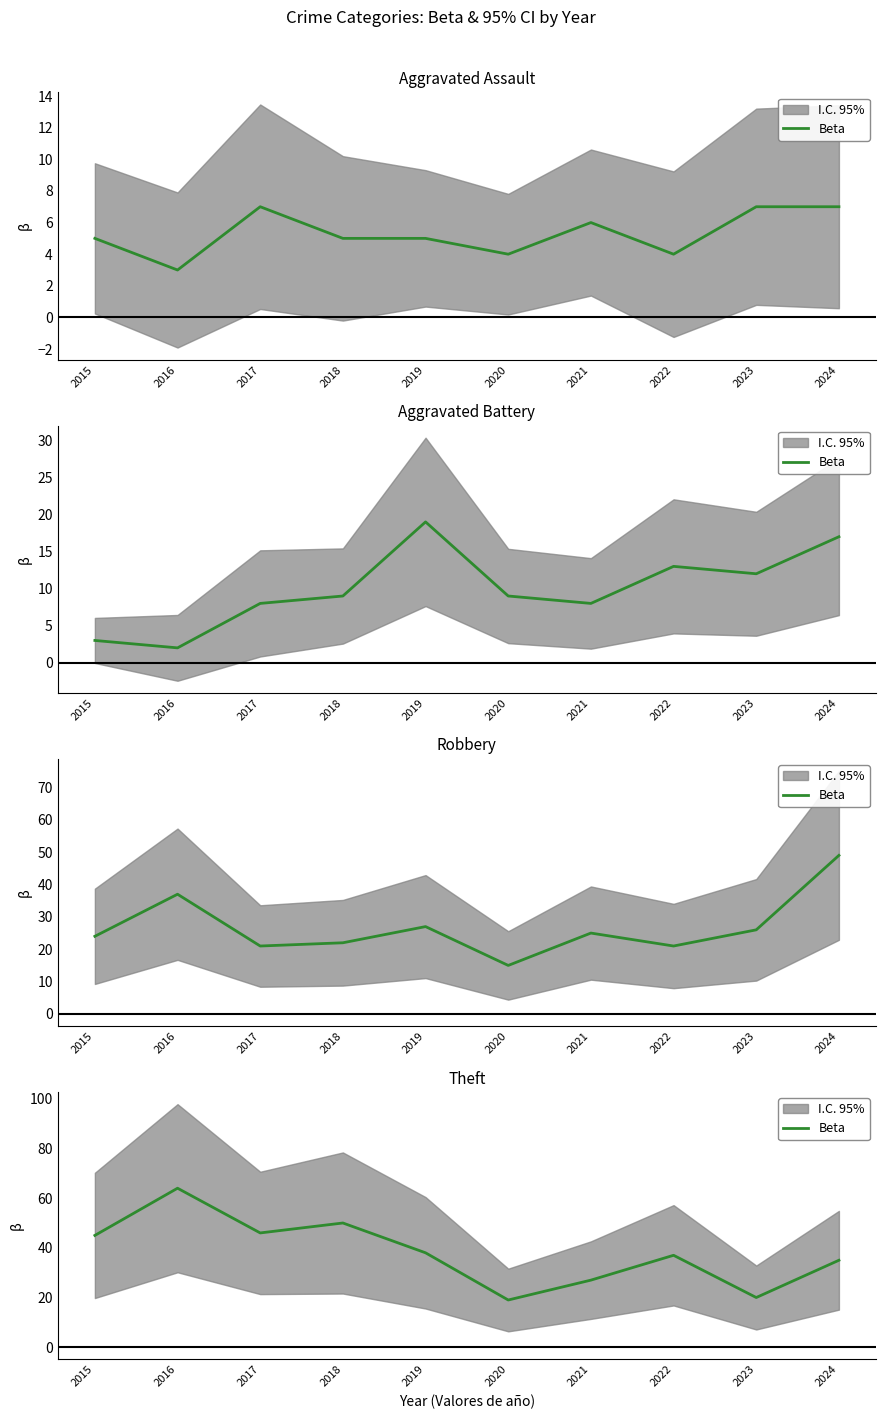

What is the ratio of the value at 2019 to the value at 2015?

0.8